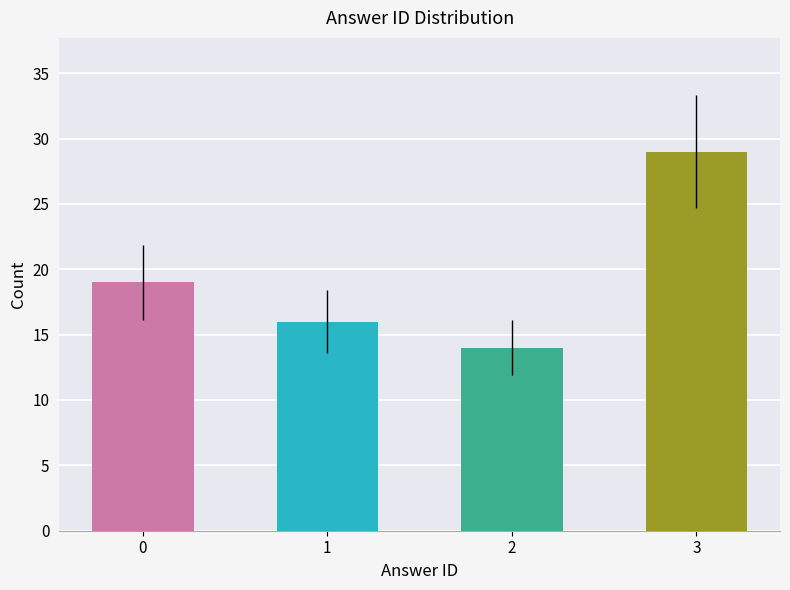

Reading left to right, list all the values displayed in this chart.

19	16	14	29